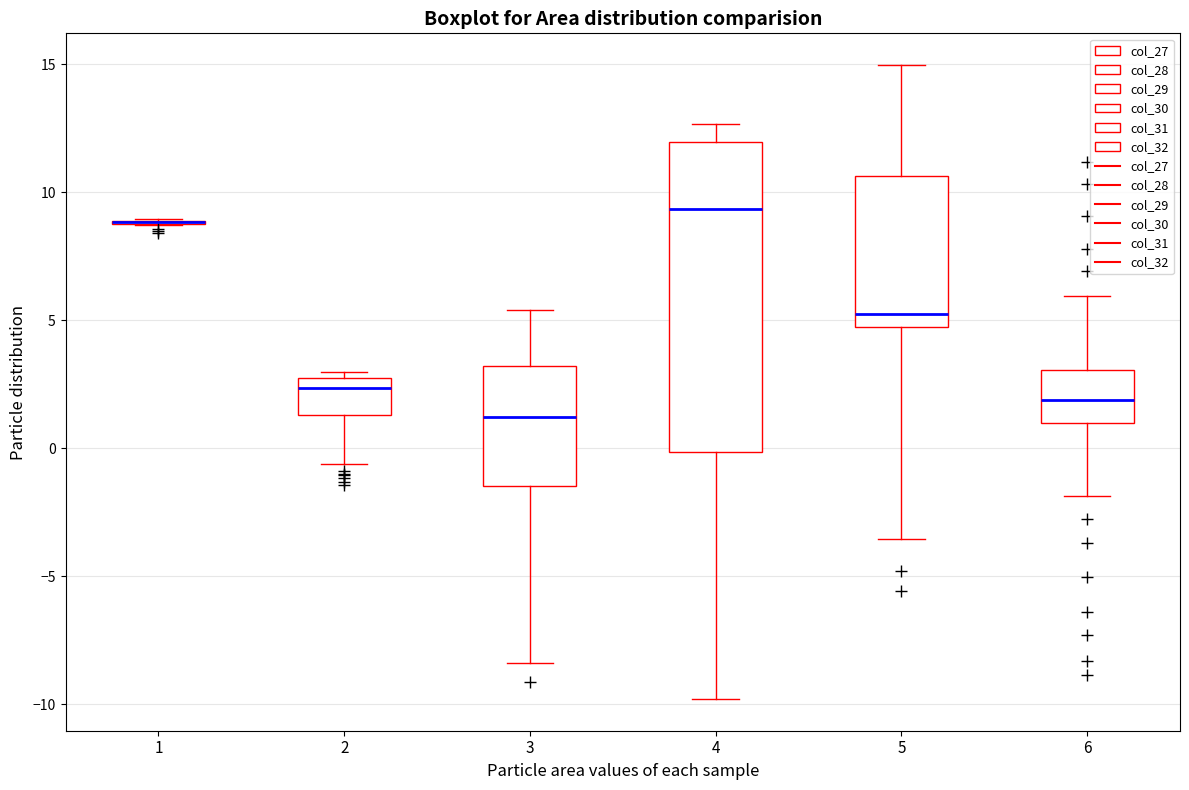

Where is the lower edge of the box at x = 4 on the y-axis? The values are not printed on the chart, so give them approximately, as read against the axis.

0.0